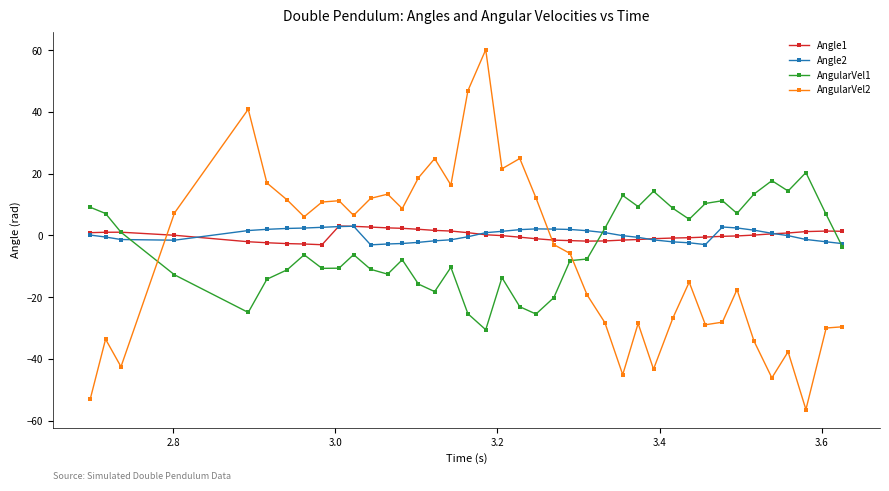

What is the value of the AngularVel1 point at the 28th from the left?

9.4